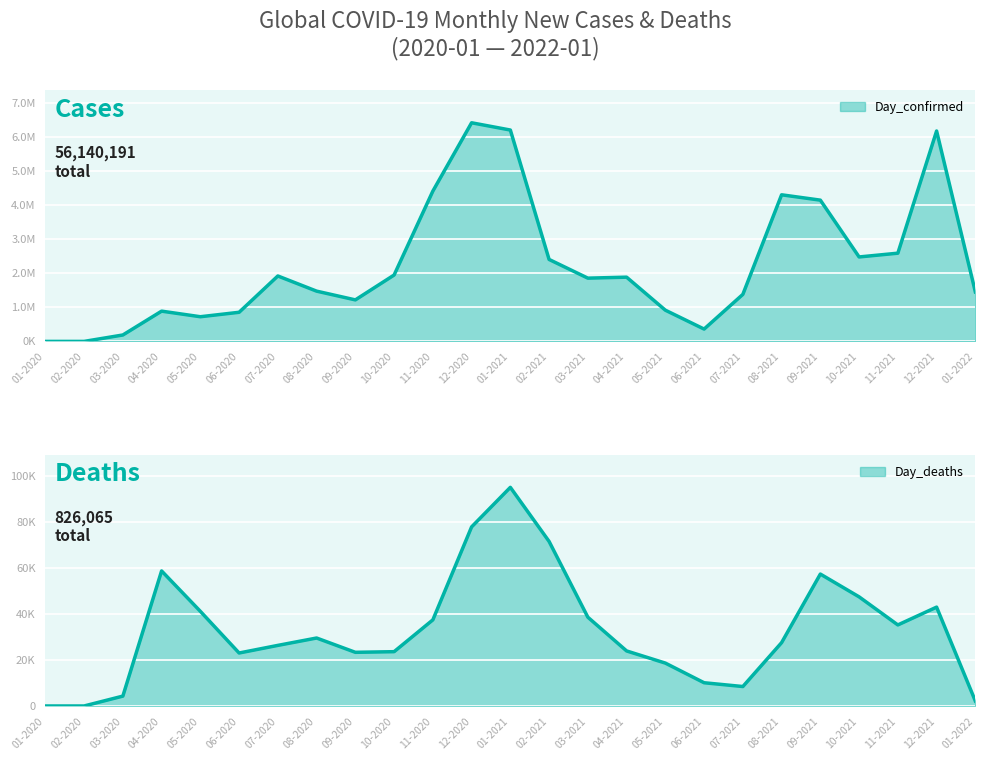

At which label does Day_deaths reach its minimum?

01-2020